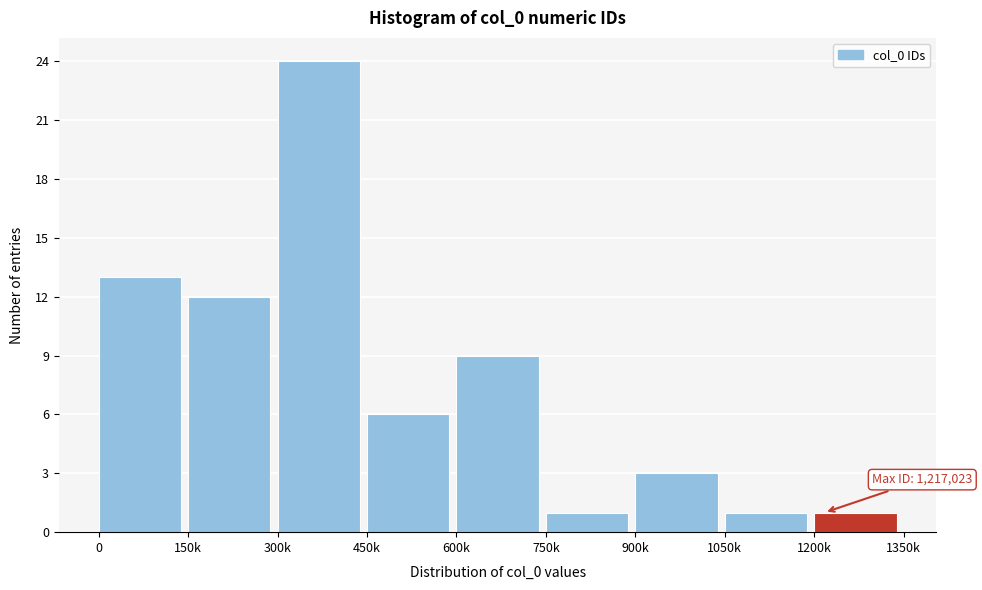

Reading left to right, list all the values displayed in this chart.

13	12	24	6	9	1	3	1	1